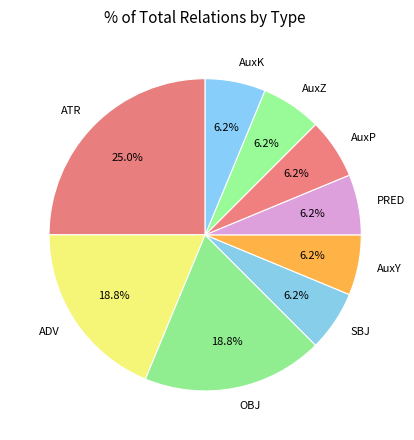

Combined, do SBJ and AuxY account for over 50%?

No